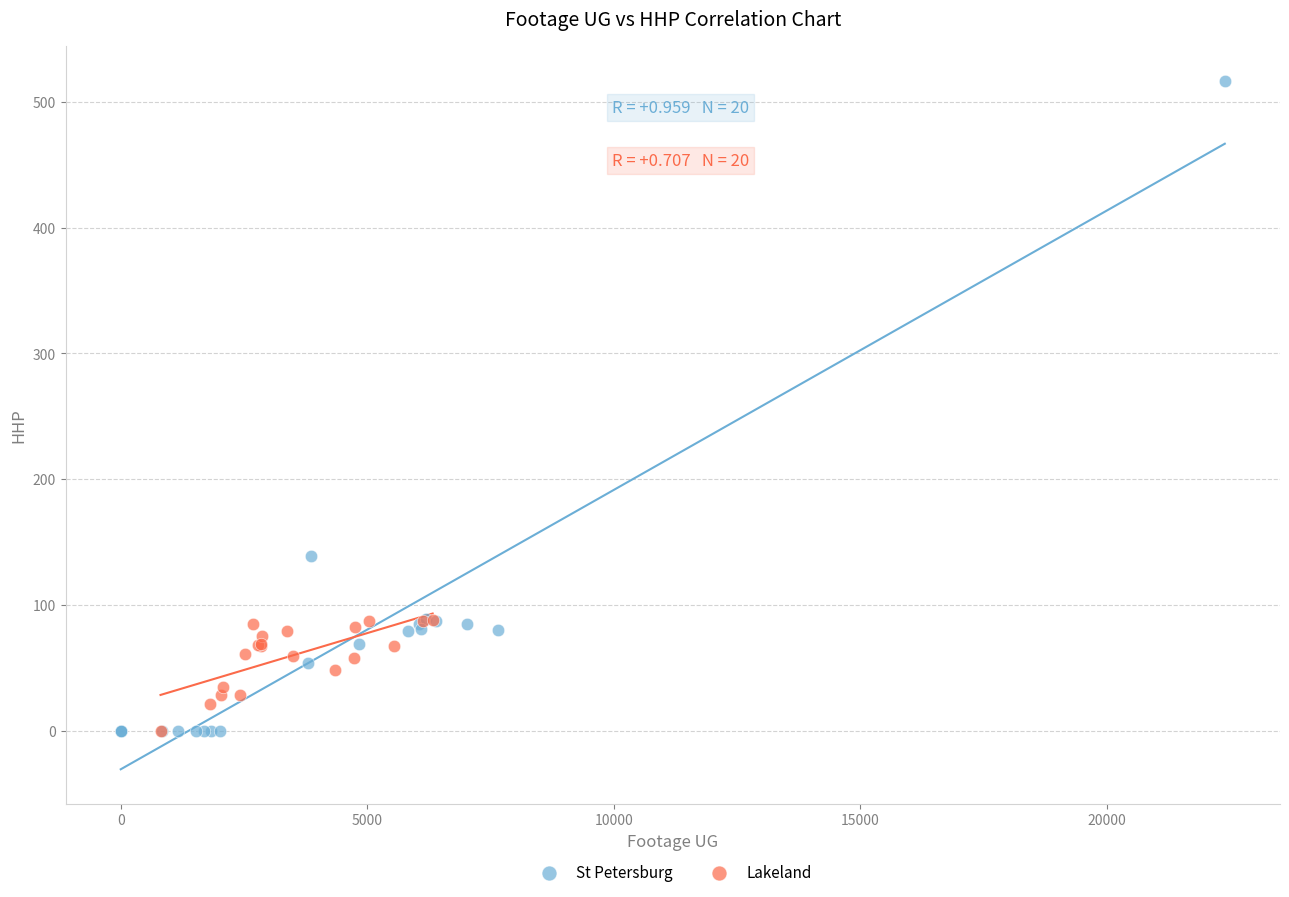

Which series has the widest spread of Y values?

St Petersburg